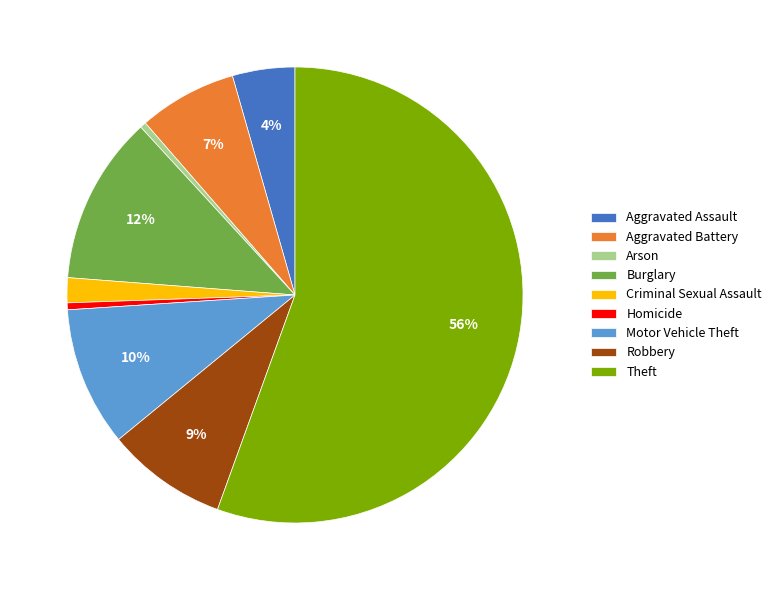

Is there a majority slice in this chart?

Yes